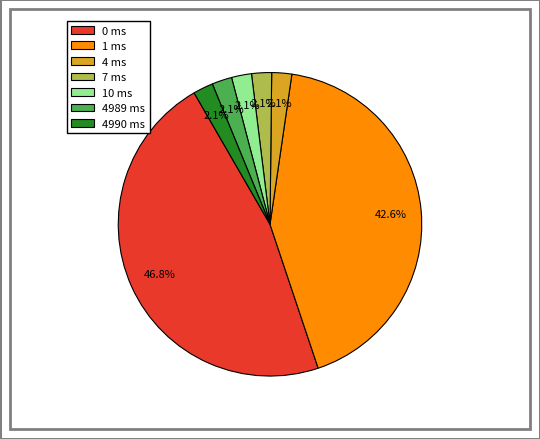

Approximately how many times larger is the value at 4990 ms compared to 4989 ms?

1.0